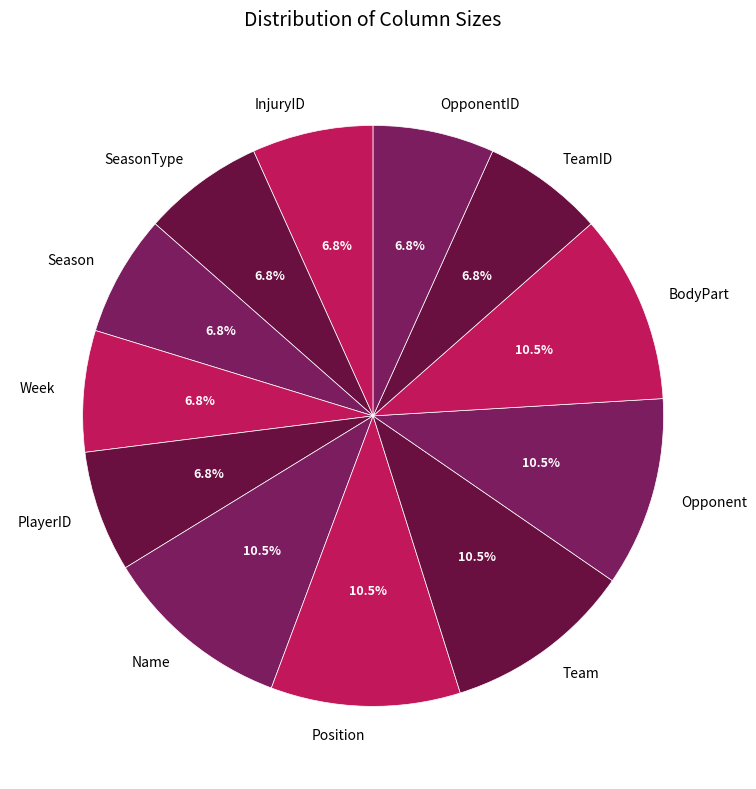

How much of the chart is everything except Opponent?

89.5%